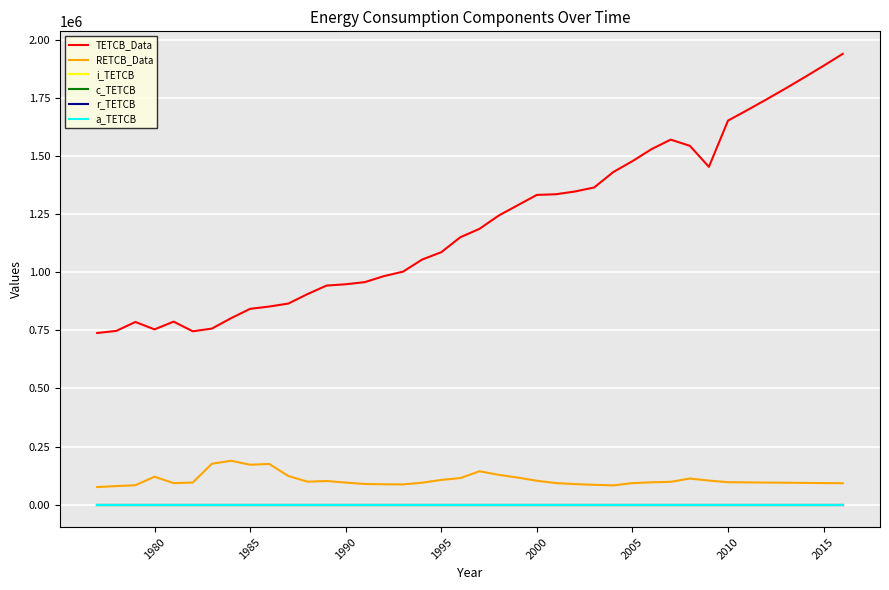

True or false: a_TETCB and c_TETCB cross at least once.

False